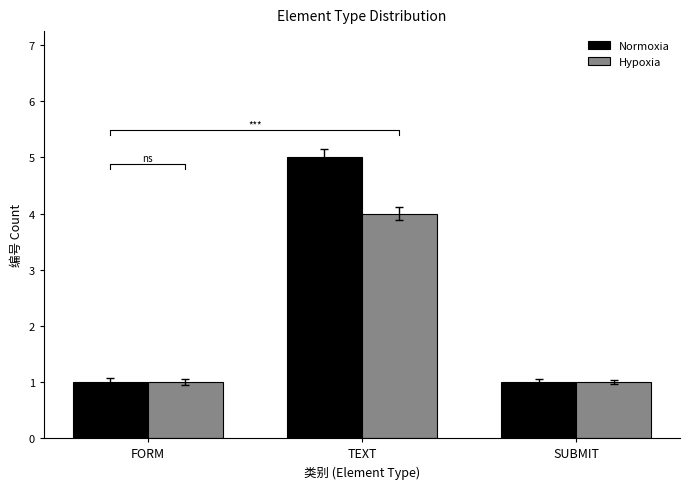

At which category is the sum across all series the highest?

TEXT